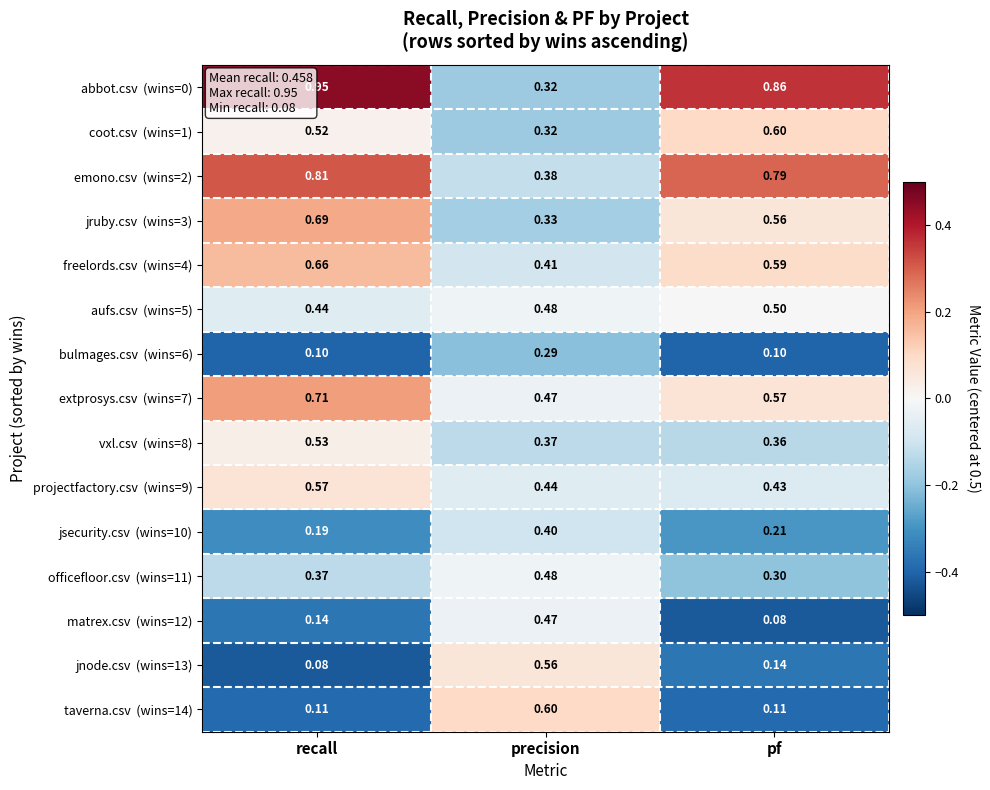

At which category is the sum across all series the highest?

recall